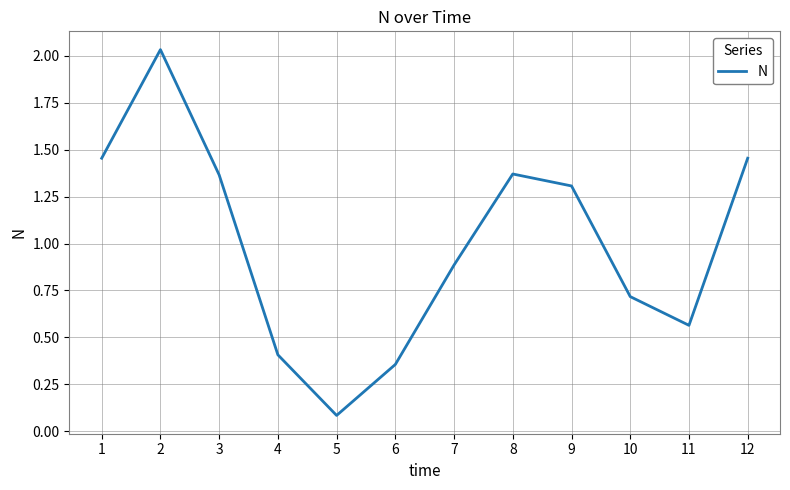

What is the average value?

1.0